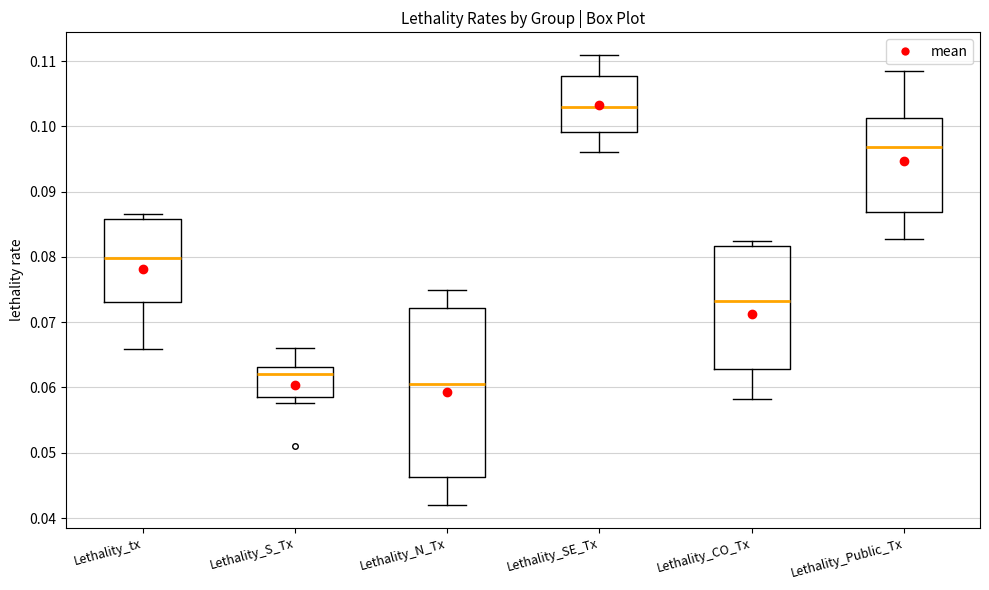

Comparing the boxes themselves (not the whiskers), which one is the tallest?

Lethality_N_Tx